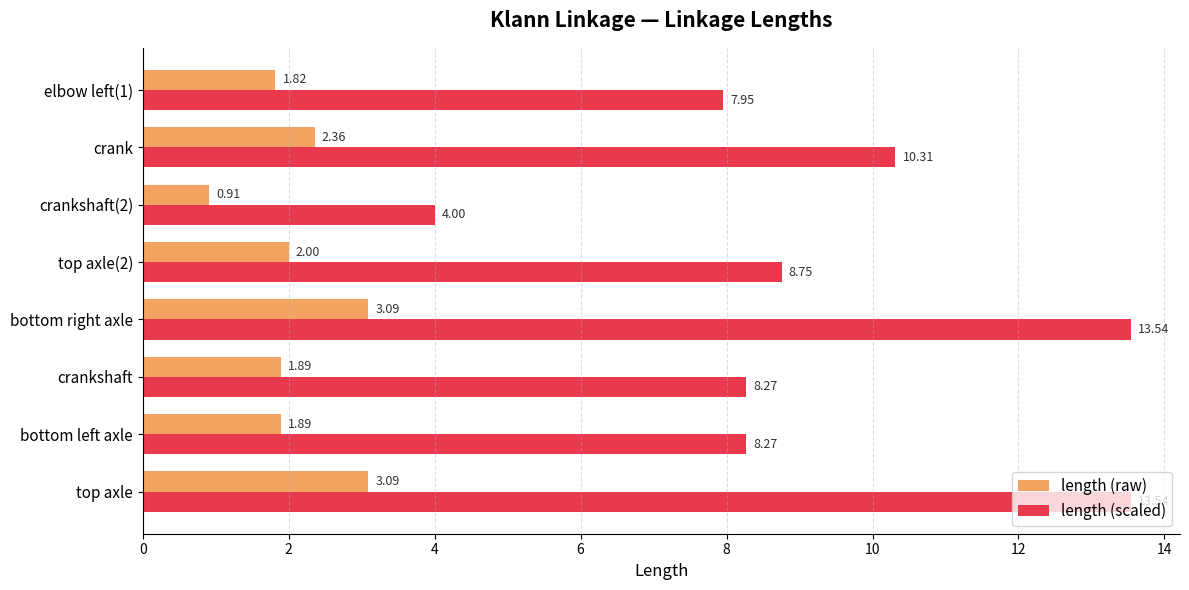

How many values in the length (scaled) series exceed 8?

6